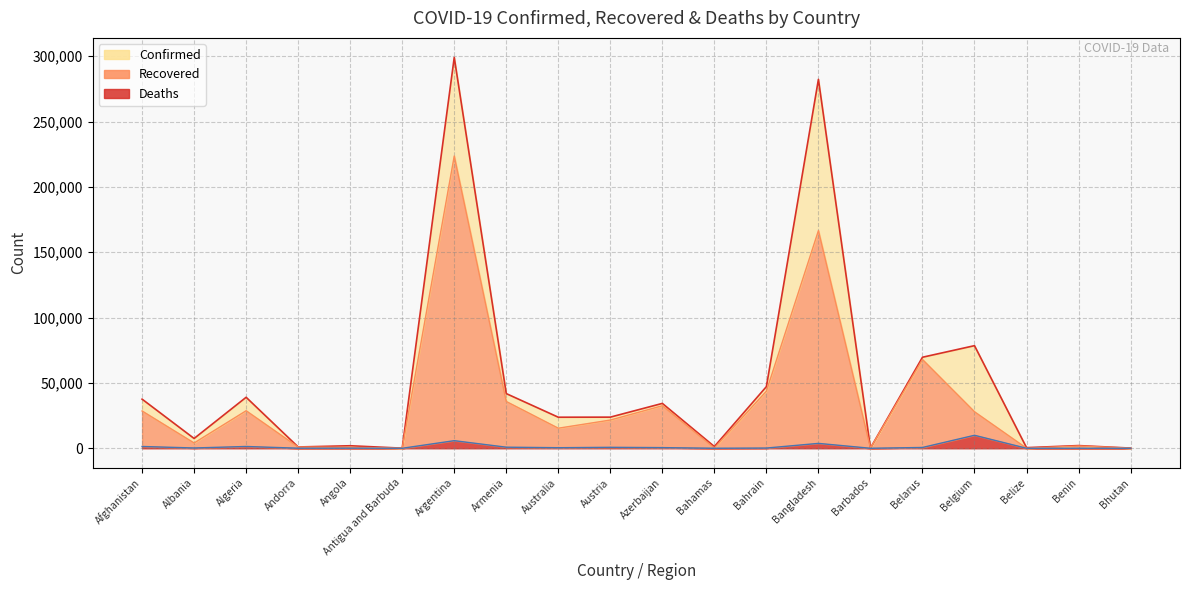

What is the label of the 3rd point from the right?

Belize